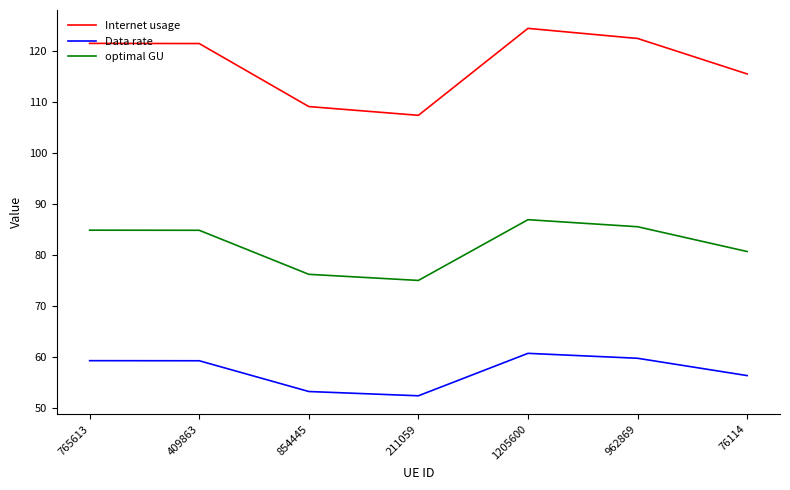

Which series has the largest total across all categories?

Internet usage